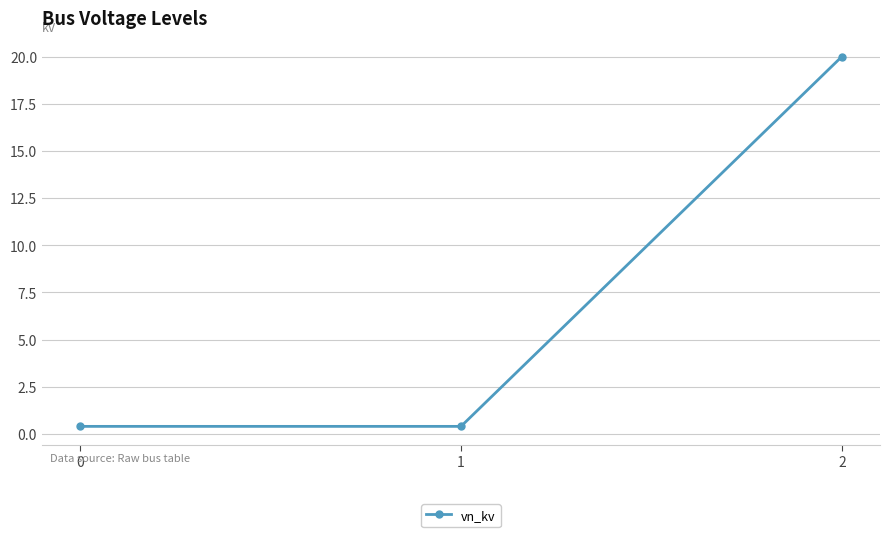

What is the maximum value shown in the chart?

20.0